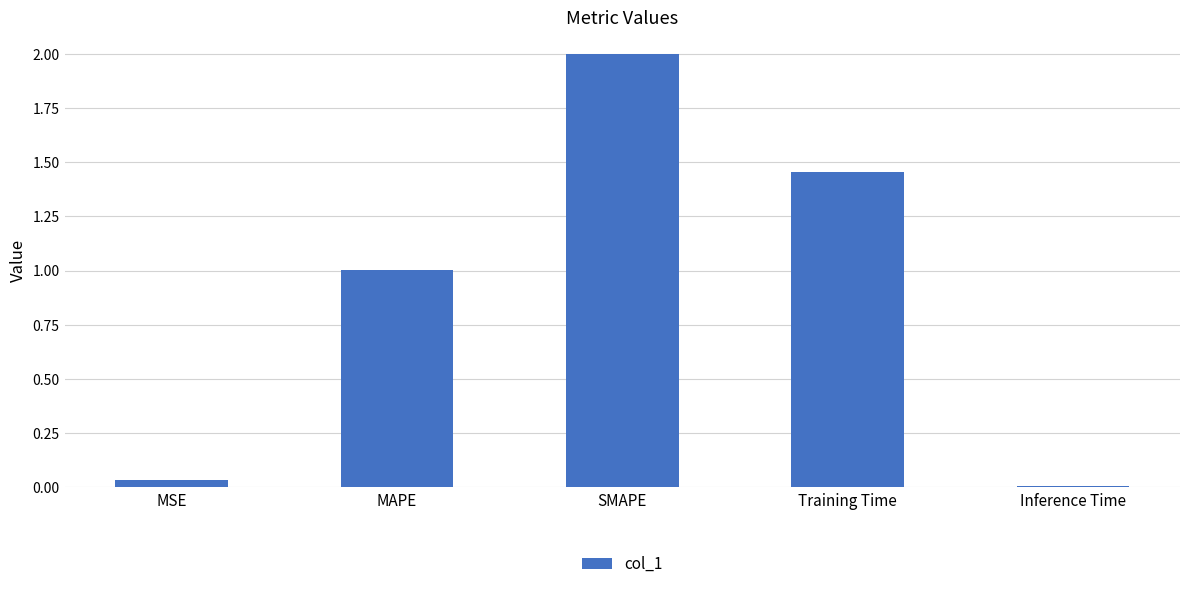

What is the sum of the values at MAPE and MSE?

1.0